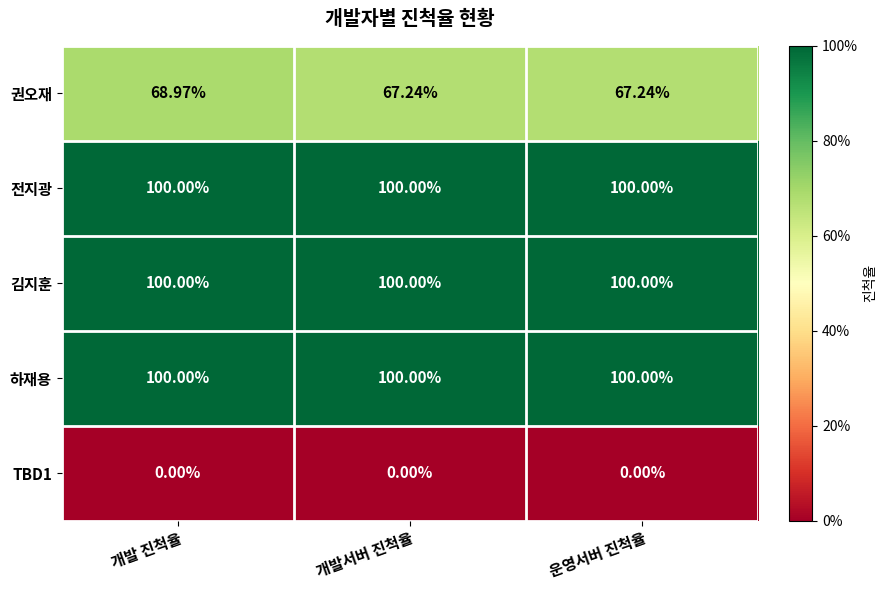

At which category is the sum across all series the highest?

개발 진척율